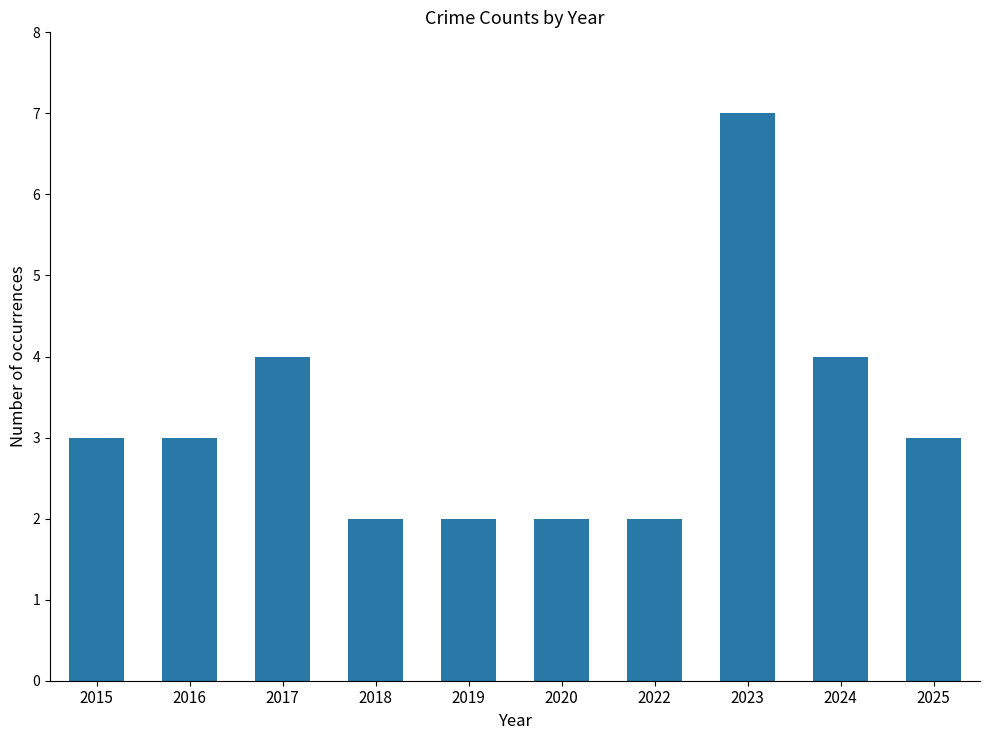

How many distinct data groups are displayed?

1